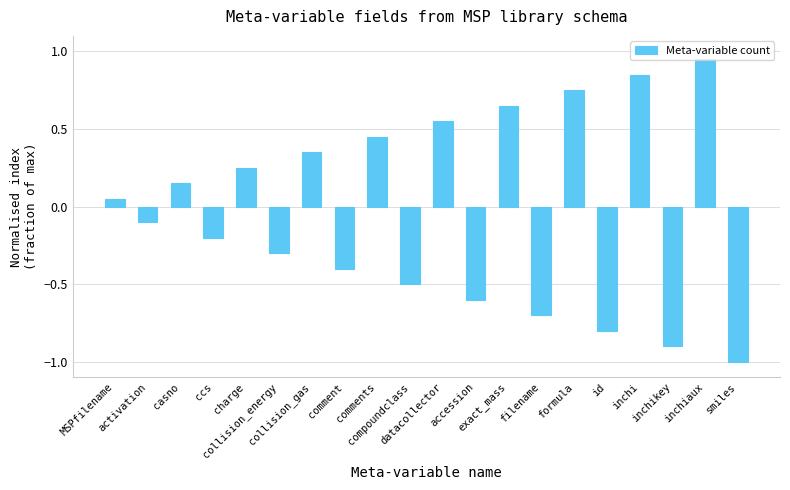

At which label is the value closest to 0?

MSPfilename